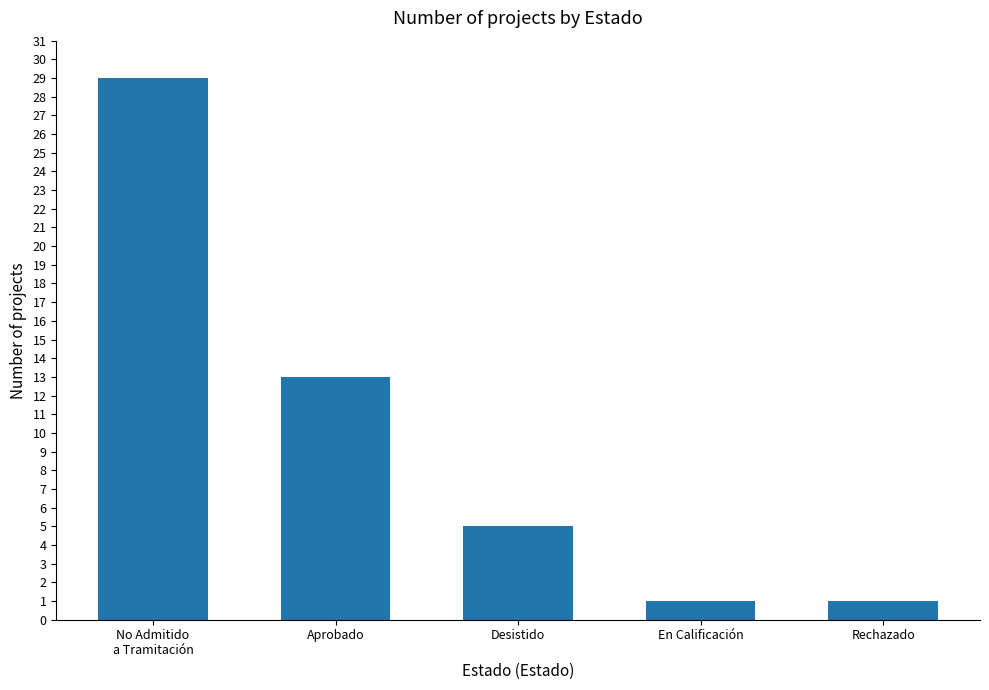

What is the approximate value at No Admitido
a Tramitación?

29